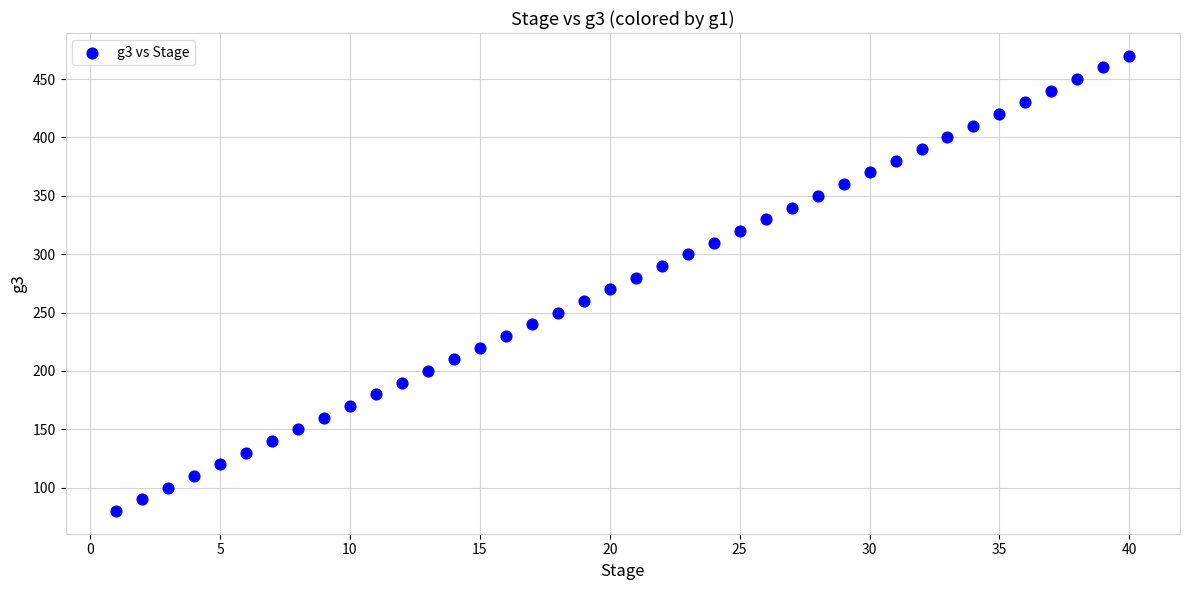

What is the range of X values (max minus min)?

39